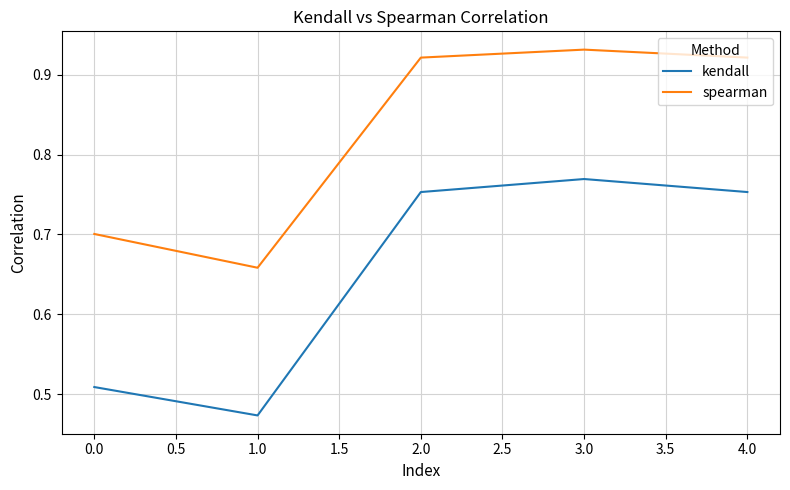

True or false: kendall and spearman cross at least once.

False